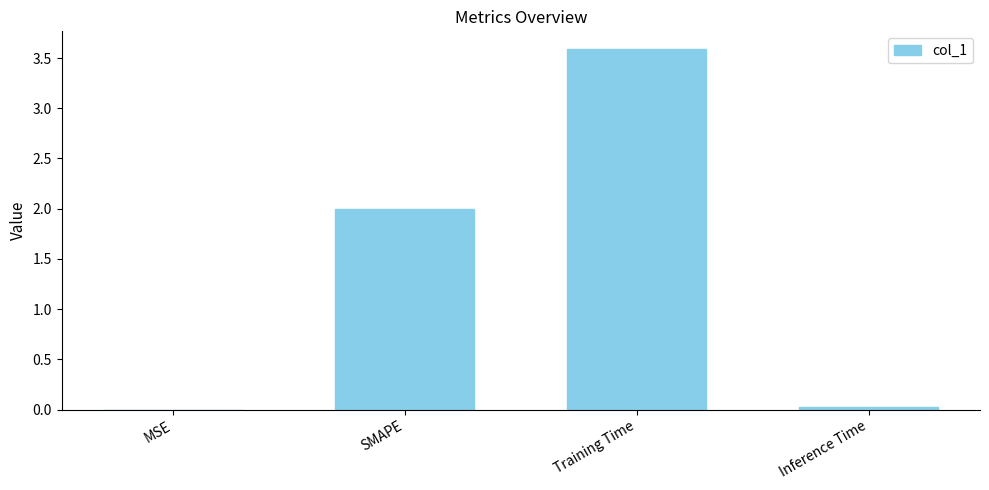

Which has a higher value, MSE or SMAPE?

SMAPE